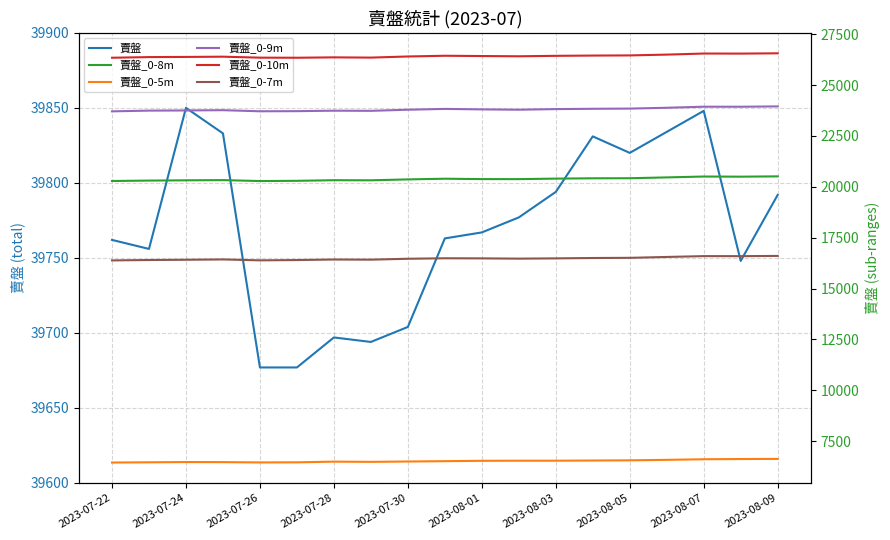

True or false: 賣盤_0-10m and 賣盤_0-9m cross at least once.

False